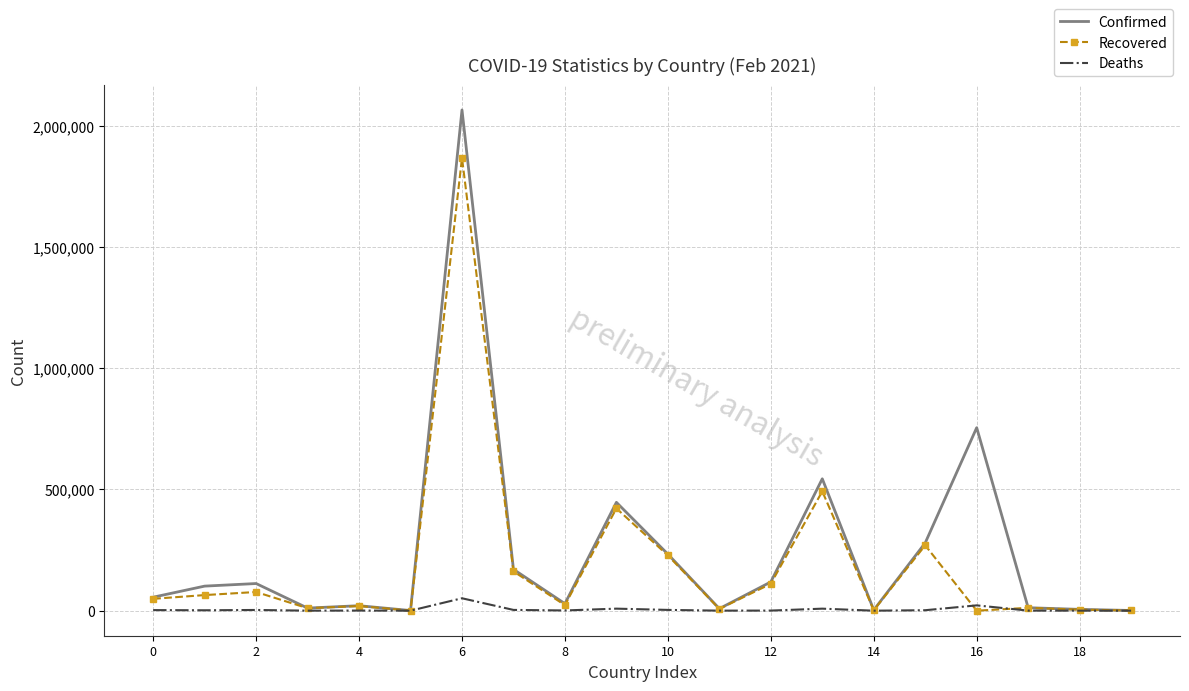

Rank the series by their average value, from highest to lowest.

Confirmed, Recovered, Deaths